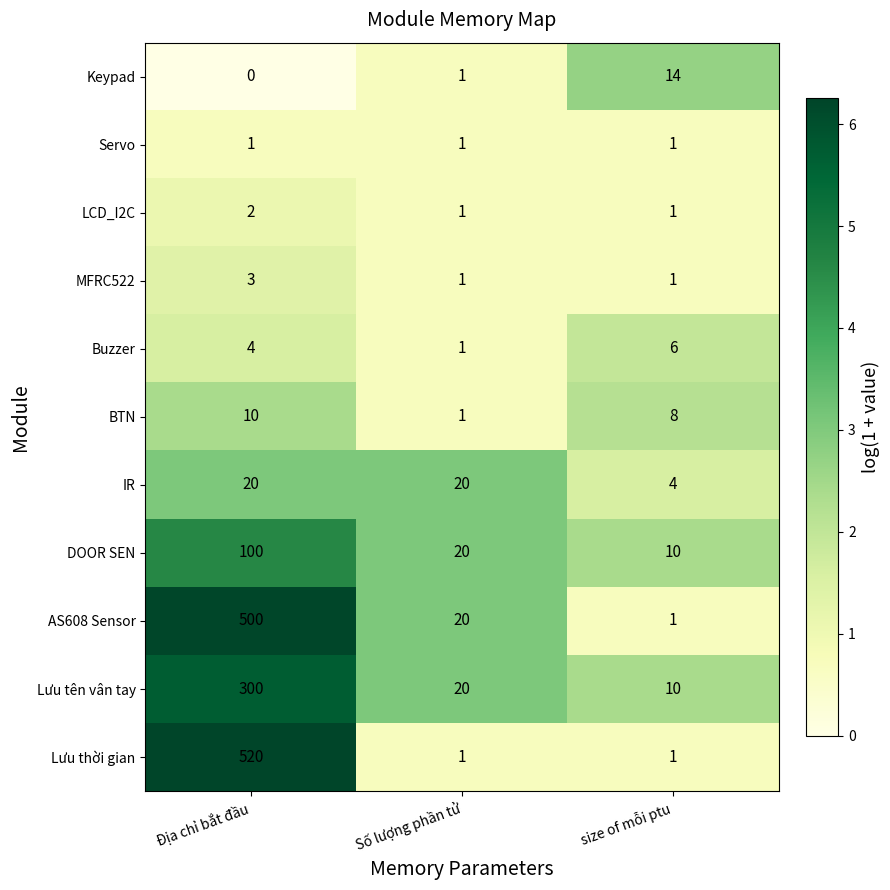

List the series in order of their peak value, highest first.

Lưu thời gian, AS608 Sensor, Lưu tên vân tay, DOOR SEN, IR, Keypad, BTN, Buzzer, MFRC522, LCD_I2C, Servo